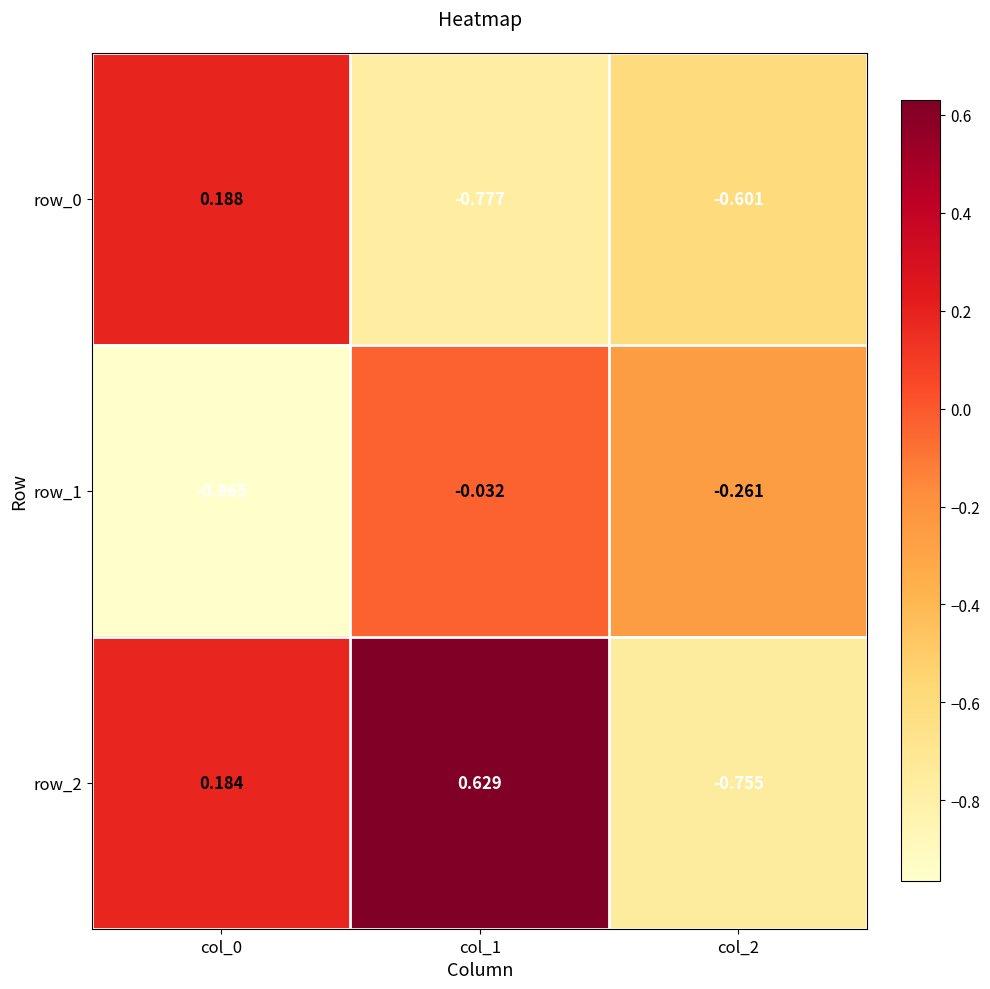

At how many categories does at least one series exceed 0?

2